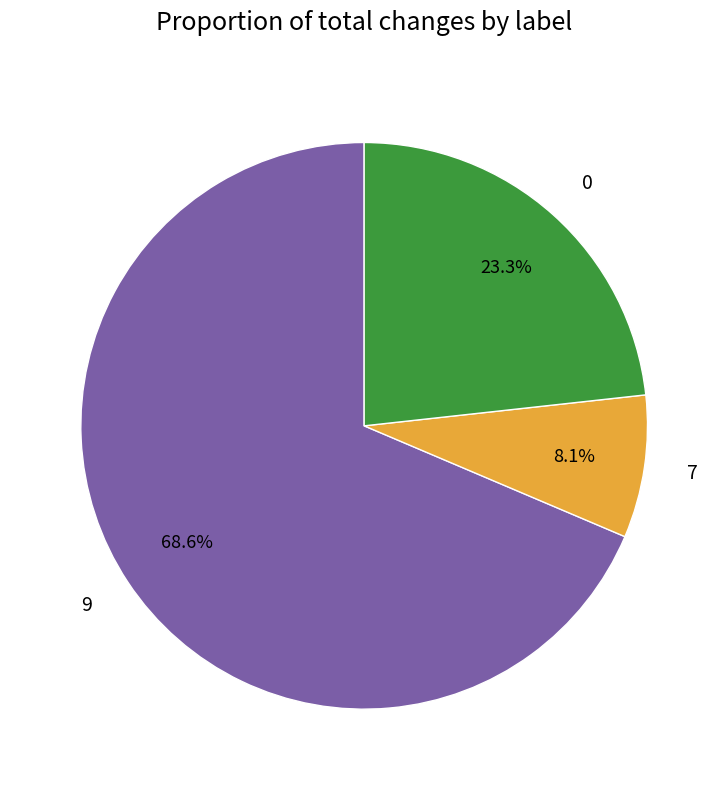

Combined, do 7 and 9 account for over 50%?

Yes